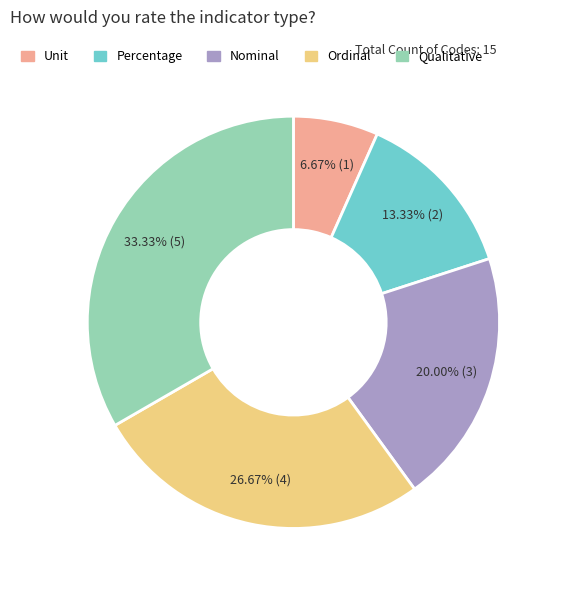

Rank the categories by value from highest to lowest.

Qualitative, Ordinal, Nominal, Percentage, Unit